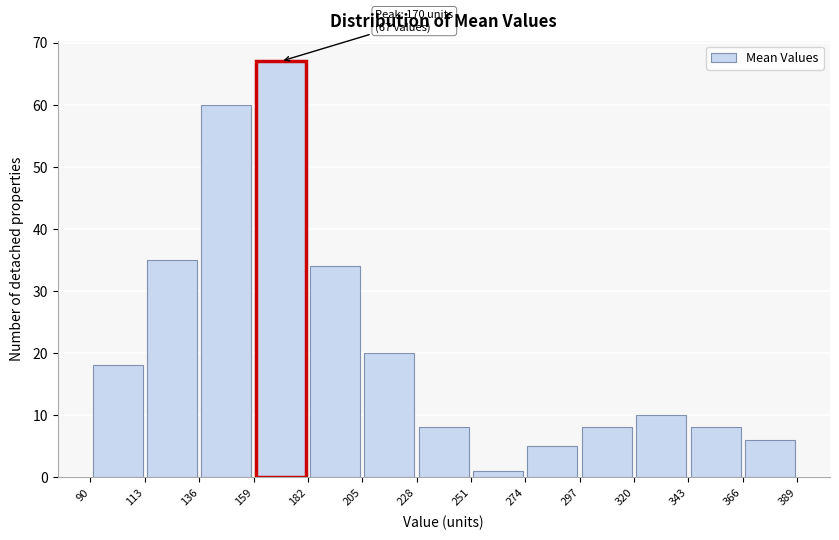

Which range on the x-axis has the tallest bar?

159 to 182